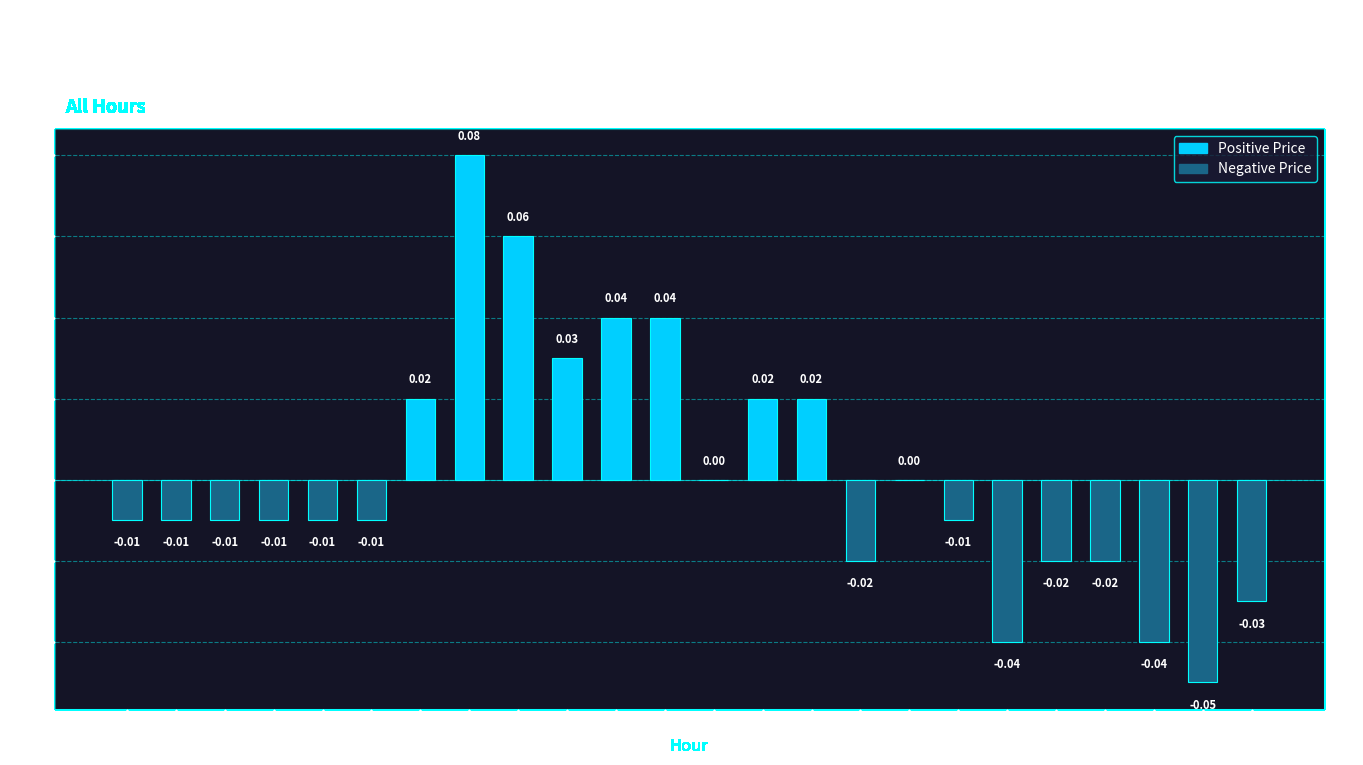

Which has a higher value, 12 or 19?

12